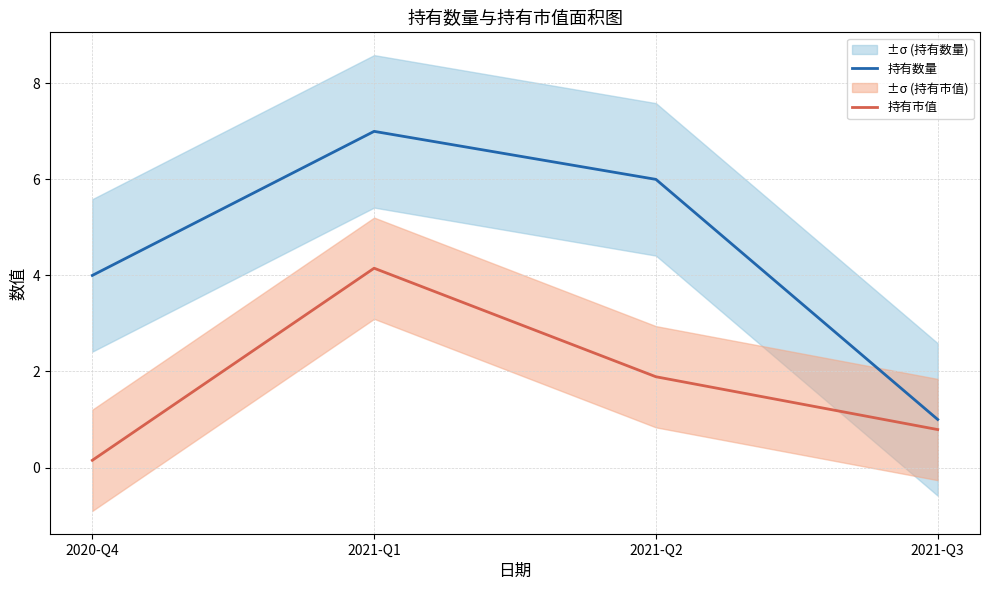

What is the total value across all series at 2021-Q2?

7.9